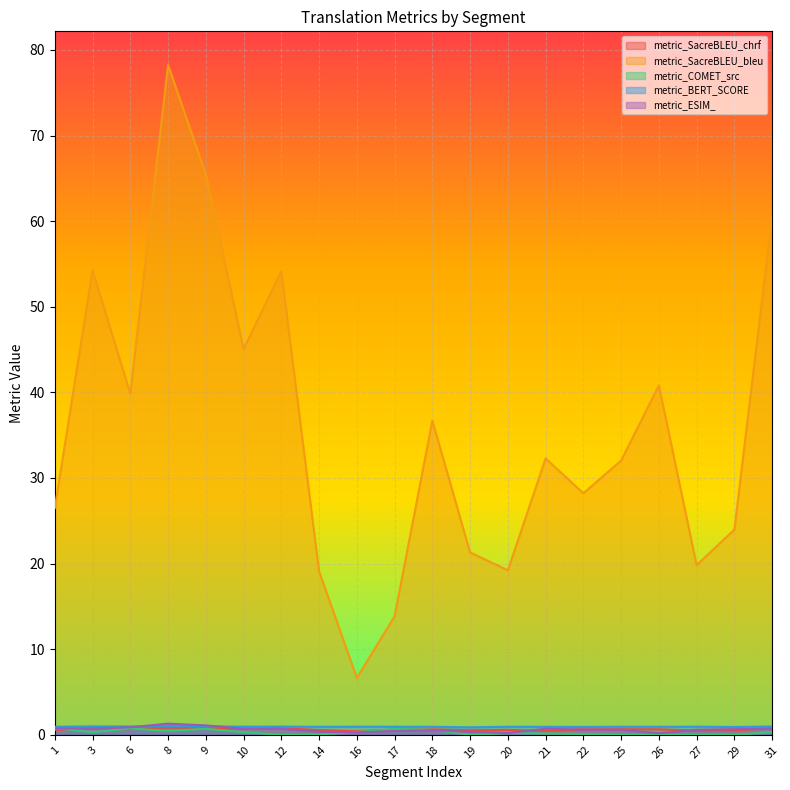

What is the average value of the metric_SacreBLEU_chrf series?

0.6